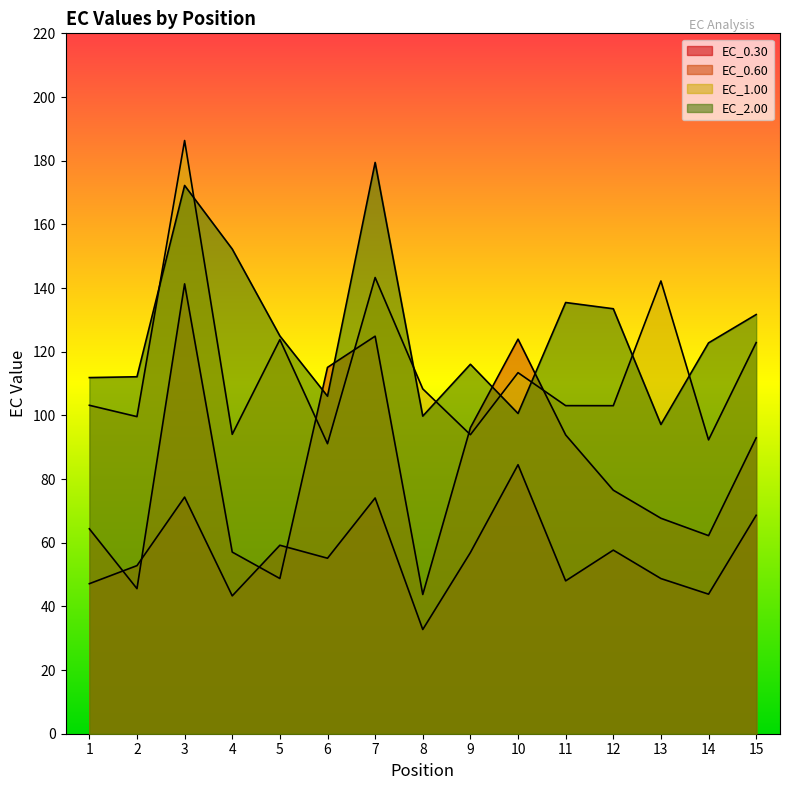

True or false: EC_1.00 has a value of 186.3 at 3.

True